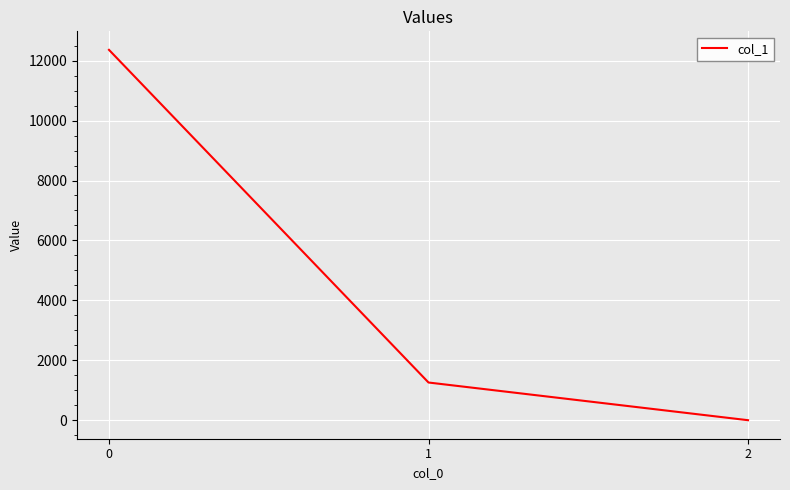

At which label is the value closest to 6180?

1